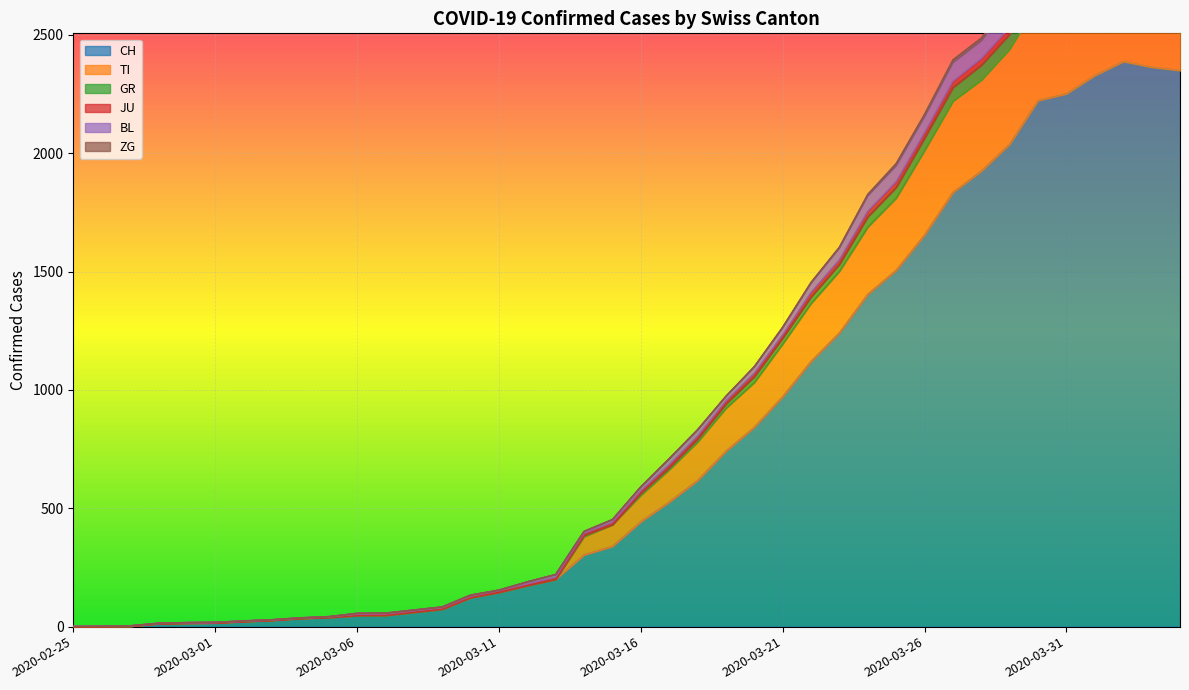

True or false: CH has a value of 1193 at 2020-03-28.

False